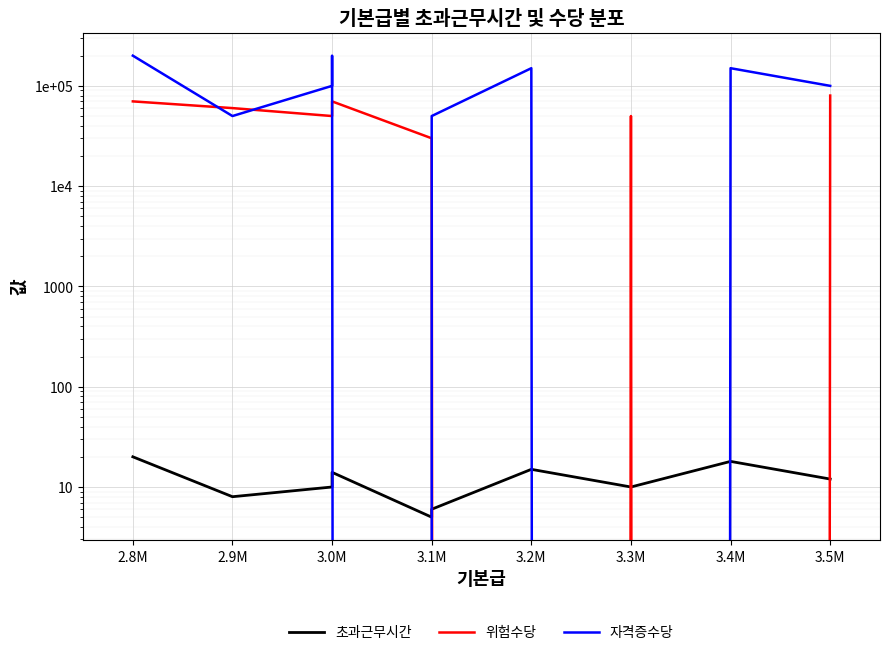

How many categories are shown in the chart?

10